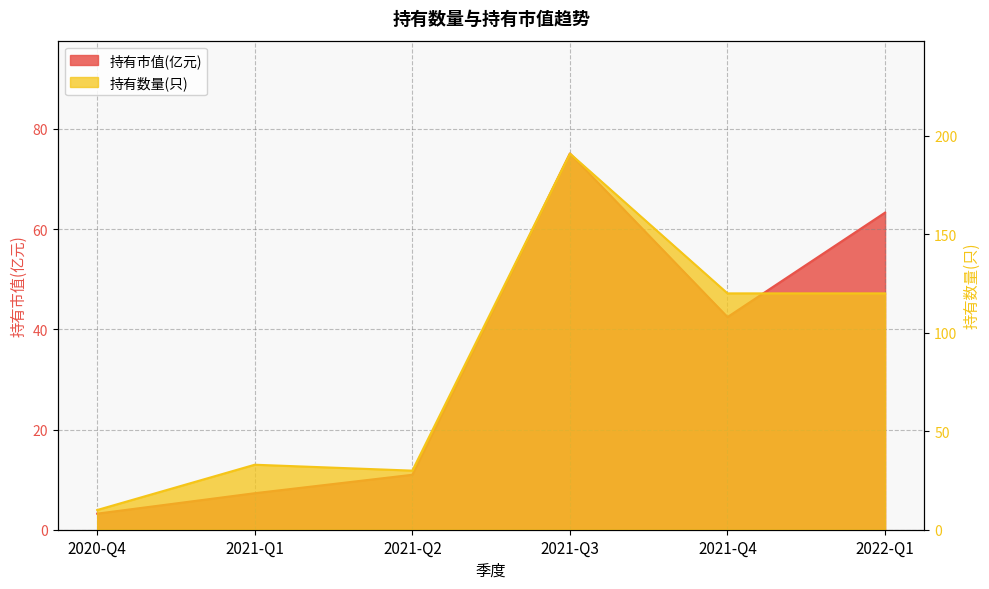

Which has a higher value, 2021-Q4 or 2021-Q3?

2021-Q3